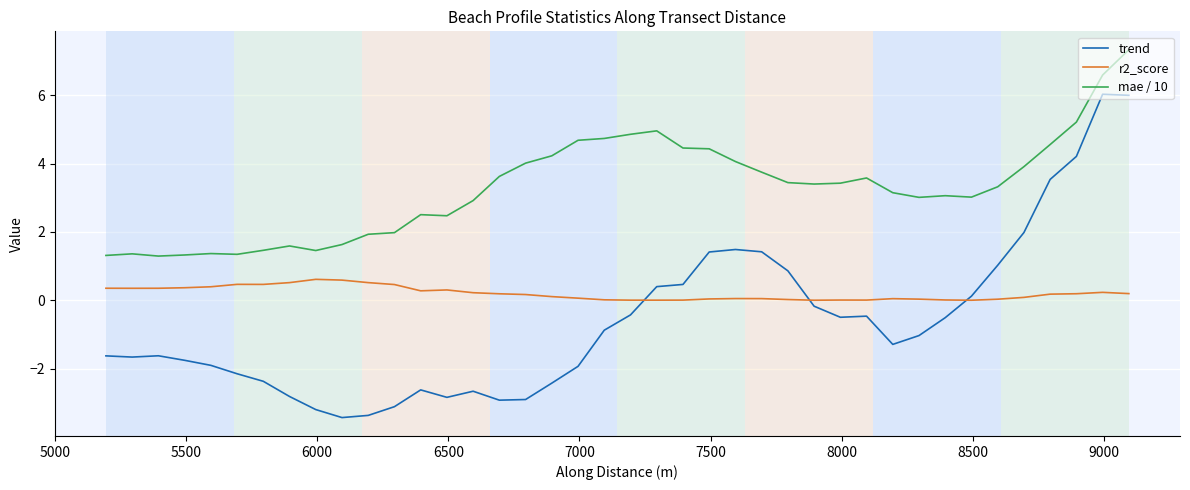

Rank the series by their maximum value, from highest to lowest.

mae / 10, trend, r2_score